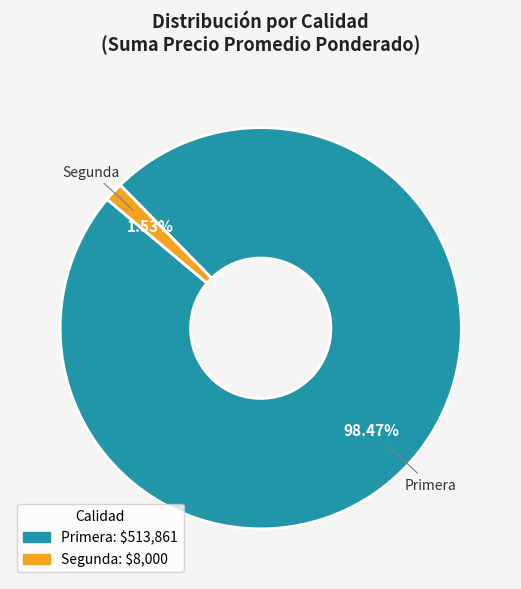

Rank the categories by value from lowest to highest.

Segunda, Primera